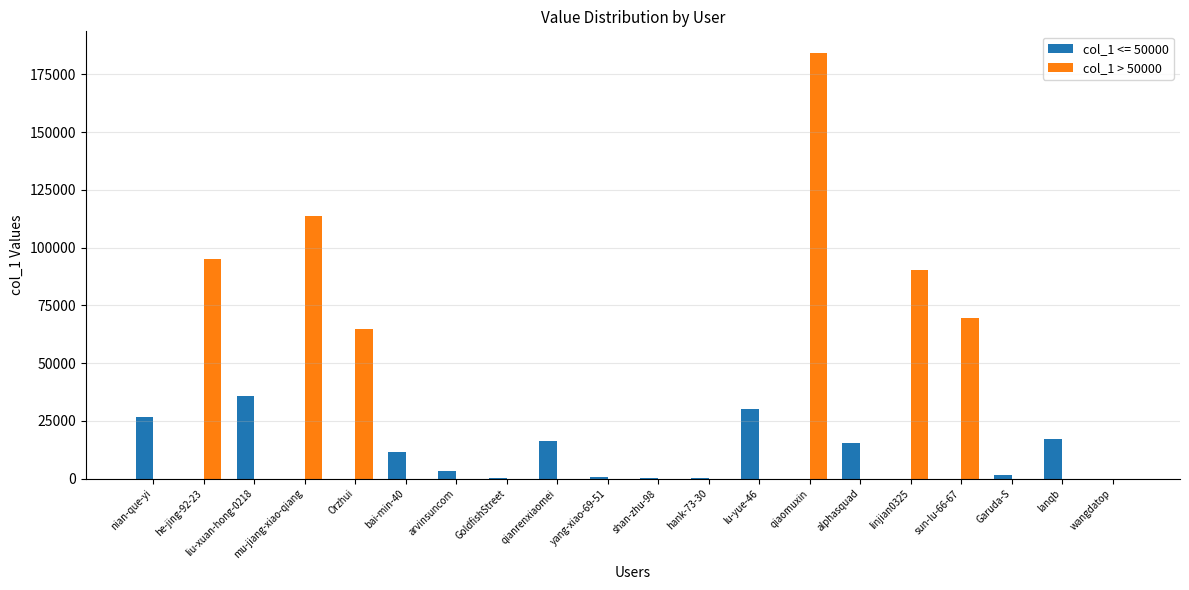

At which category is the sum across all series the highest?

qiaomuxin